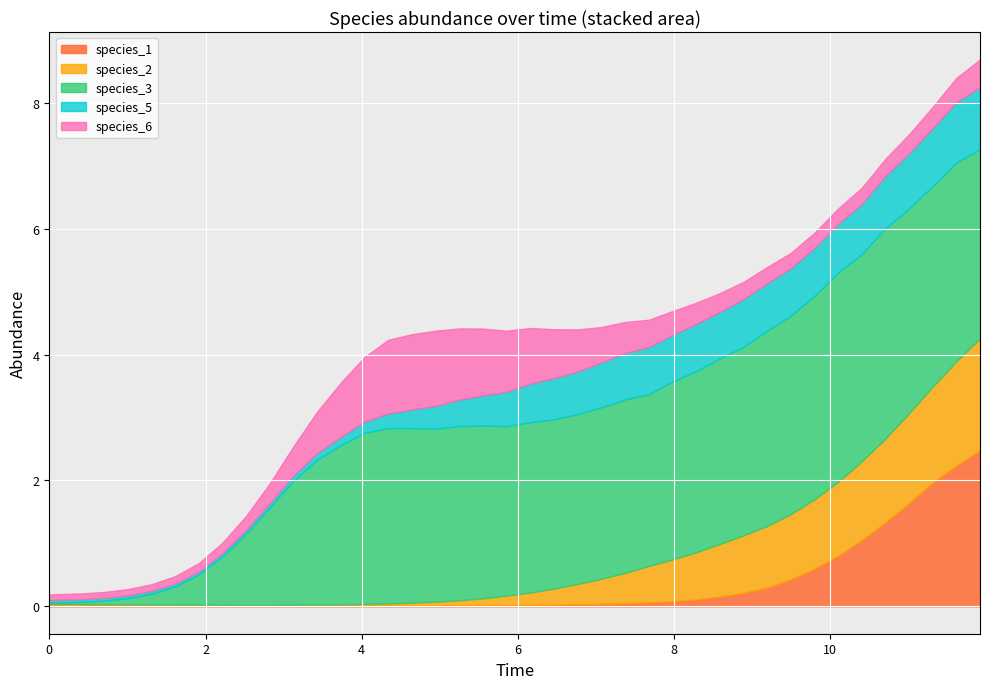

Reading left to right, extract all data points from this chart.

species_1: 0.0	0.0	0.0	0.0	0.0	0.0	0.0	0.0	0.0	0.0	0.0	0.0	0.0	0.0	0.0	0.0	0.0	0.0	0.0	0.0	0.0	0.0	0.0	0.0	0.0	0.1	0.1	0.1	0.2	0.2	0.3	0.4	0.6	0.8	1.1	1.3	1.6	2.0	2.2	2.5
species_2: 0.0	0.0	0.0	0.0	0.0	0.0	0.0	0.0	0.0	0.0	0.0	0.0	0.0	0.0	0.0	0.0	0.1	0.1	0.1	0.1	0.2	0.3	0.3	0.4	0.5	0.6	0.7	0.7	0.8	0.9	1.0	1.0	1.1	1.2	1.3	1.3	1.4	1.5	1.7	1.8
species_3: 0.0	0.0	0.1	0.1	0.2	0.3	0.5	0.8	1.1	1.6	2.0	2.3	2.5	2.7	2.8	2.8	2.7	2.8	2.7	2.7	2.7	2.7	2.7	2.7	2.8	2.7	2.8	2.9	2.9	3.0	3.1	3.2	3.2	3.3	3.3	3.3	3.3	3.2	3.2	3.0
species_5: 0.0	0.0	0.0	0.0	0.0	0.0	0.0	0.0	0.1	0.1	0.1	0.1	0.1	0.2	0.2	0.3	0.4	0.4	0.5	0.5	0.6	0.7	0.7	0.7	0.7	0.7	0.7	0.7	0.7	0.8	0.8	0.7	0.8	0.8	0.8	0.8	0.9	0.9	1.0	1.0
species_6: 0.1	0.1	0.1	0.1	0.1	0.1	0.1	0.2	0.2	0.3	0.5	0.7	0.9	1.0	1.2	1.2	1.2	1.1	1.1	1.0	0.9	0.8	0.7	0.6	0.5	0.4	0.4	0.3	0.3	0.3	0.3	0.2	0.2	0.2	0.3	0.3	0.3	0.3	0.4	0.4